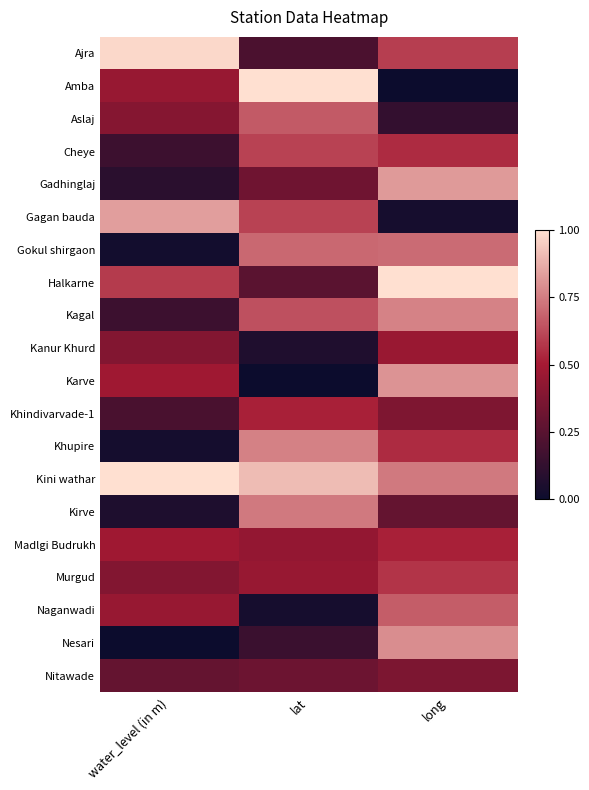

List the series in order of their peak value, lowest first.

Nitawade, Kanur Khurd, Madlgi Budrukh, Khindivarvade-1, Murgud, Cheye, Aslaj, Naganwadi, Gokul shirgaon, Kirve, Khupire, Kagal, Nesari, Karve, Gadhinglaj, Gagan bauda, Ajra, Amba, Halkarne, Kini wathar